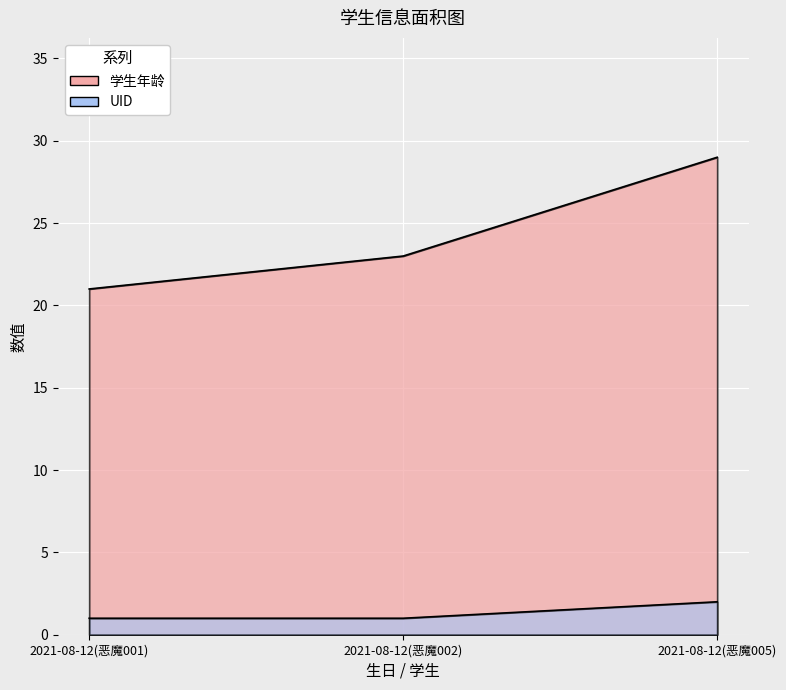

Is the value of UID at 2021-08-12(恶魔002) greater than the value of 学生年龄 at 2021-08-12(恶魔001)?

No